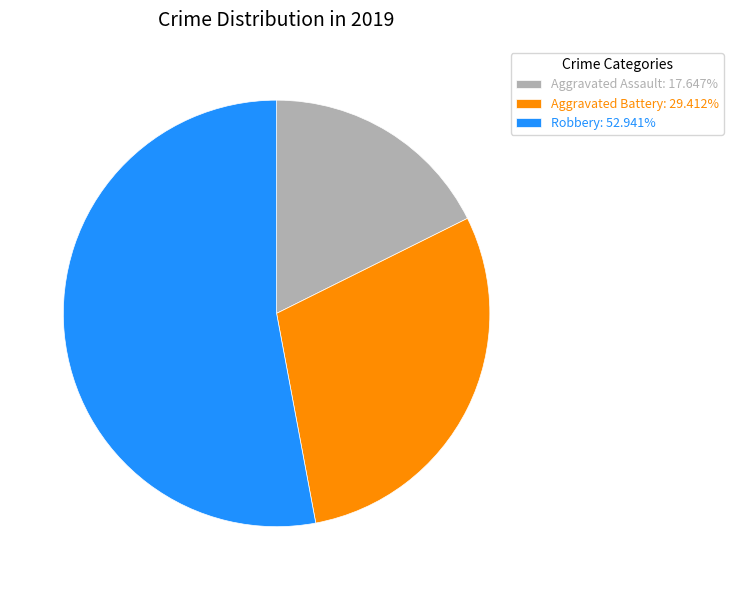

Is there any slice that represents more than half of the pie?

Yes